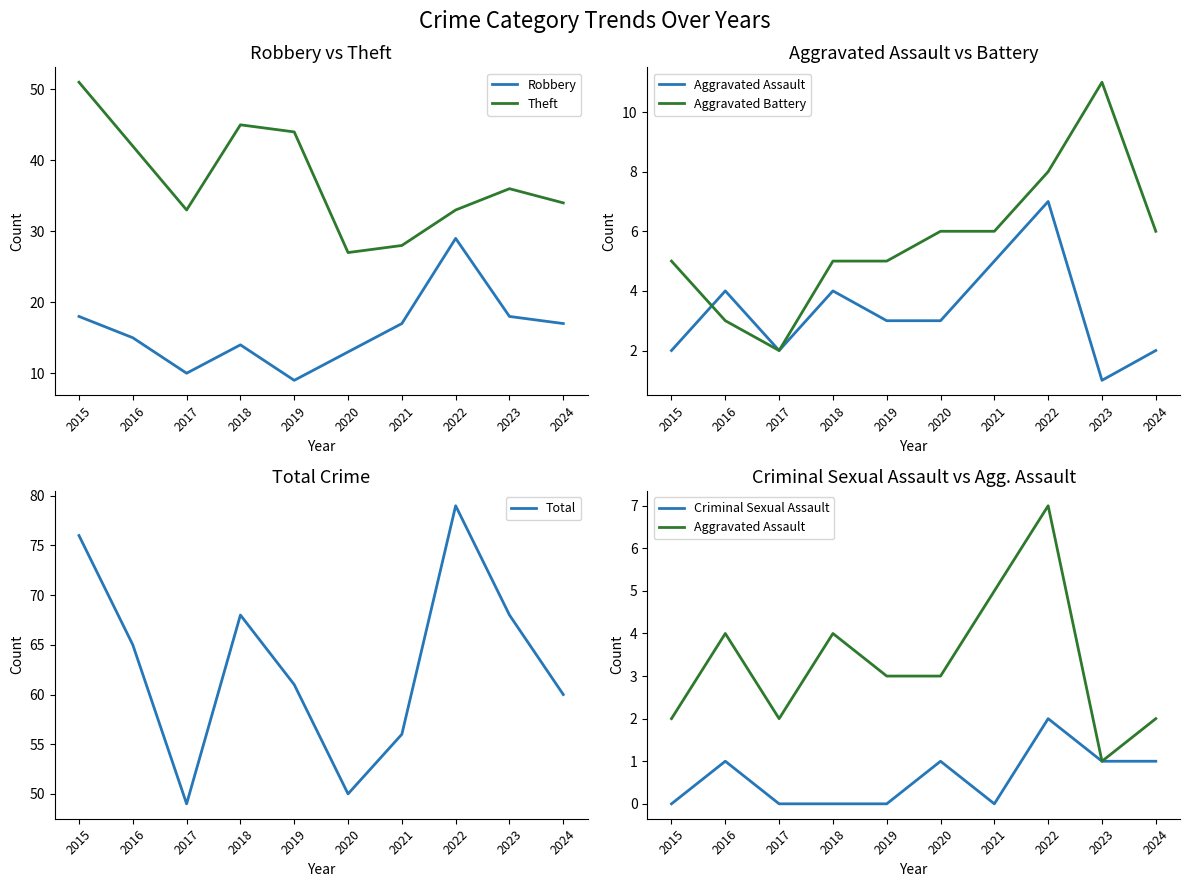

What is the difference between the highest and lowest values at 2021?

56